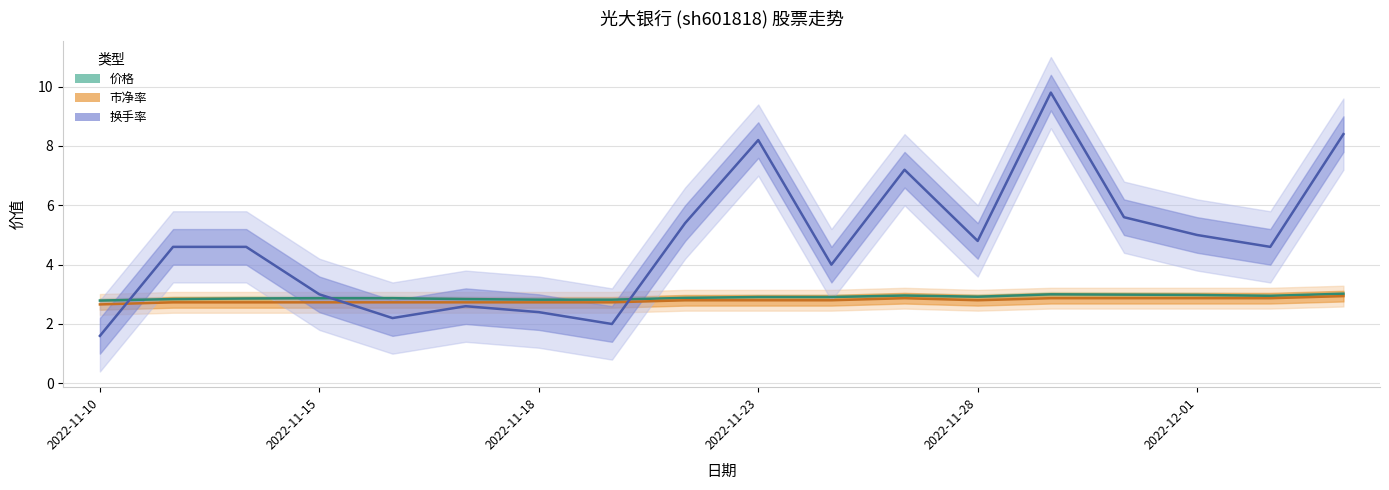

True or false: 换手率 has more than 1 interior local peaks.

True